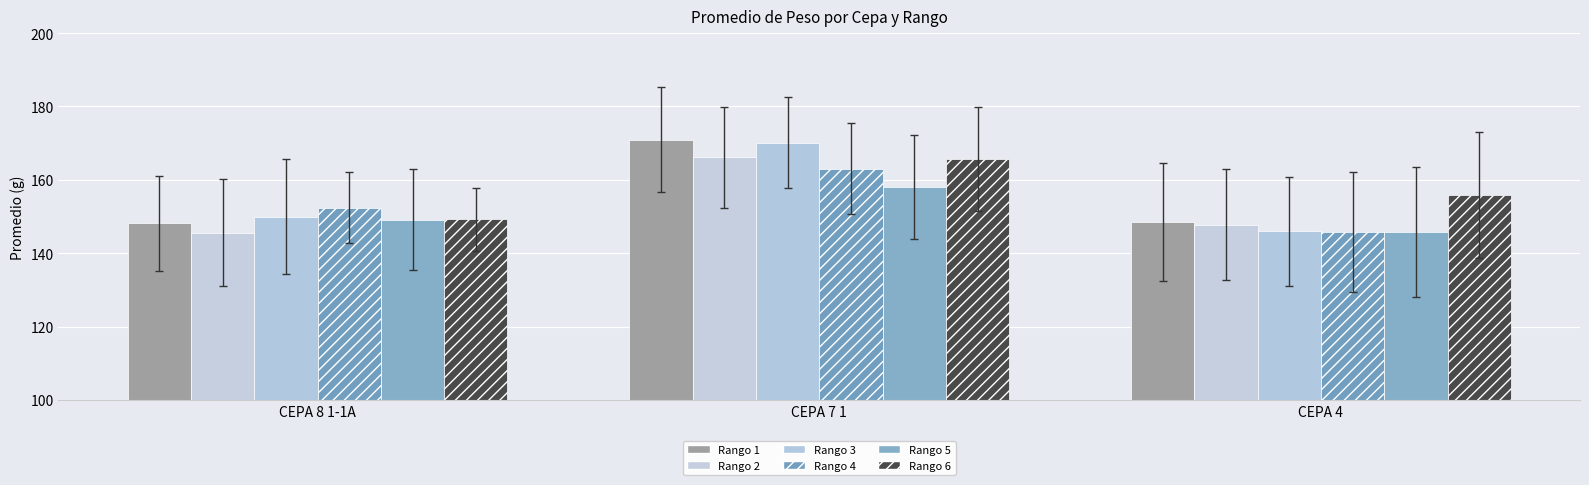

Is the value of Rango 6 at CEPA 4 greater than the value of Rango 4 at CEPA 8 1-1A?

Yes